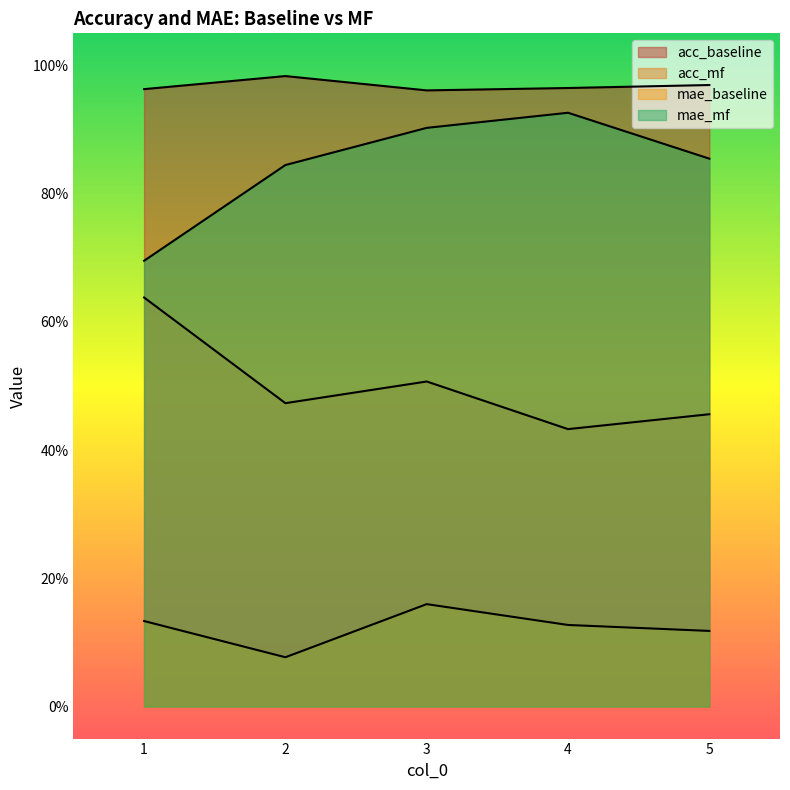

How many lines are shown in the chart?

4